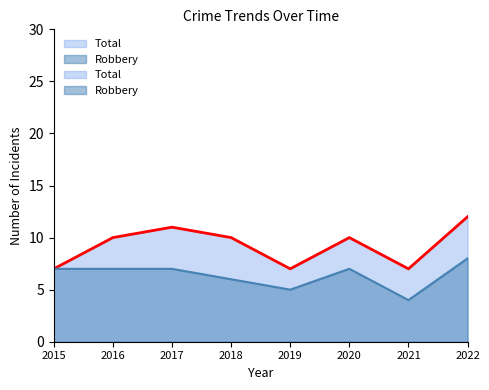

True or false: Total and Robbery intersect in this chart.

False